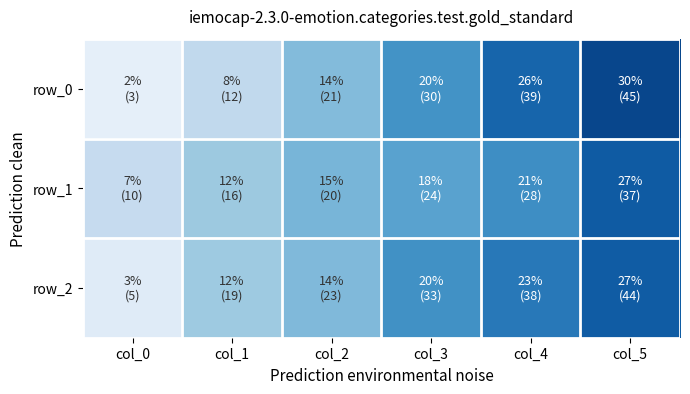

What is the approximate value of row_2 at col_0?

3.1